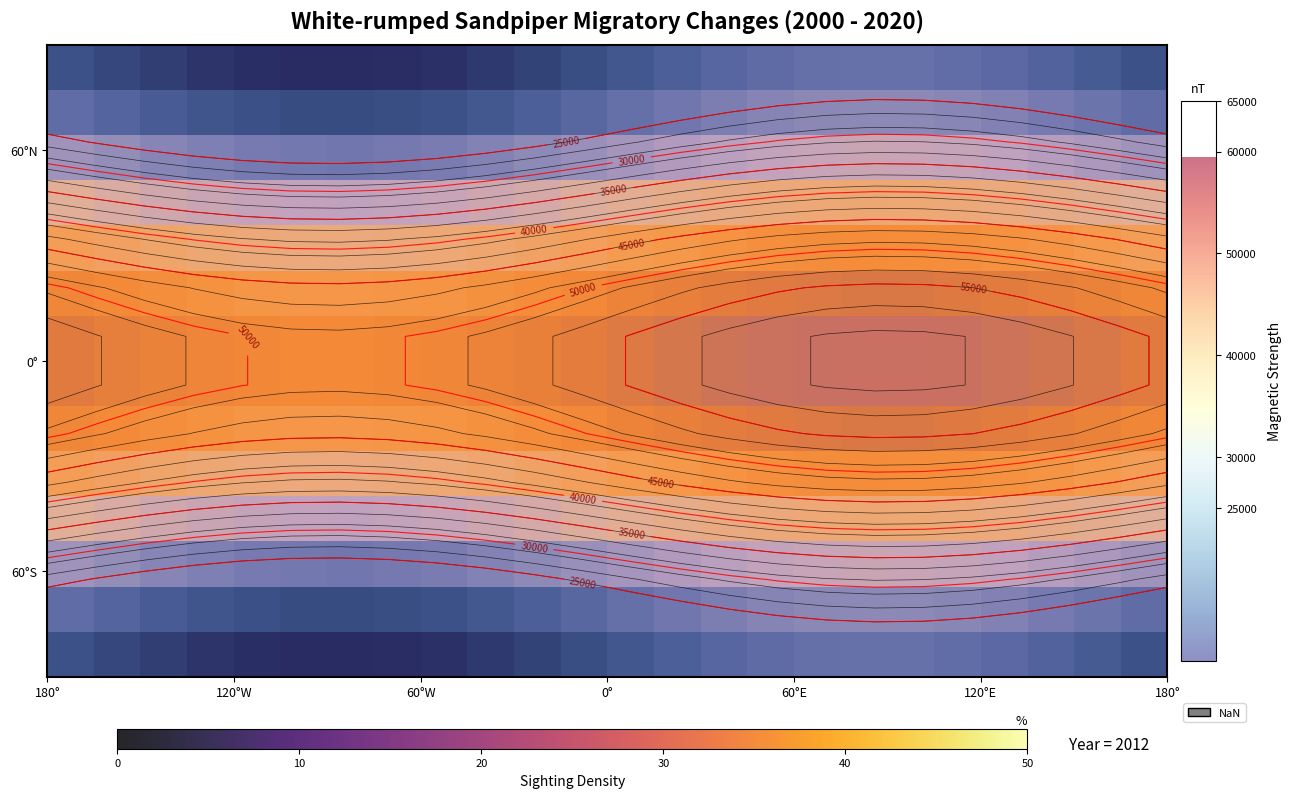

What is the total value across all series at 180°?

487357.4